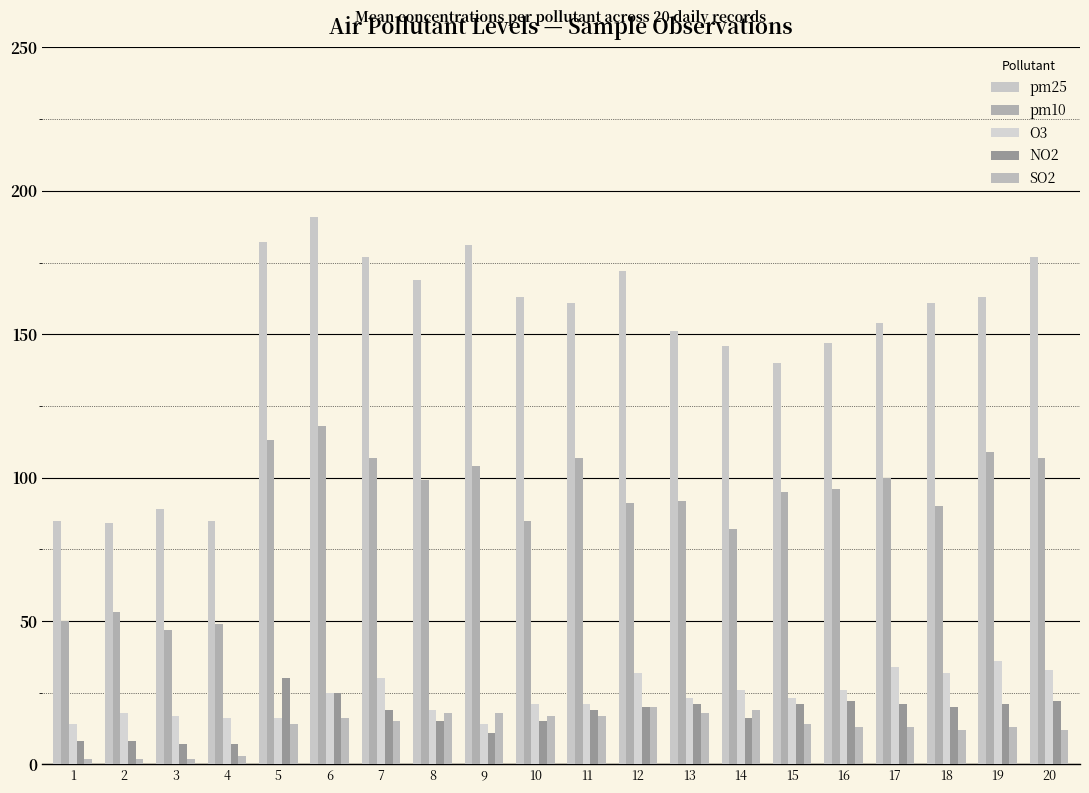

Which category has the lowest value in the NO2 series?

3